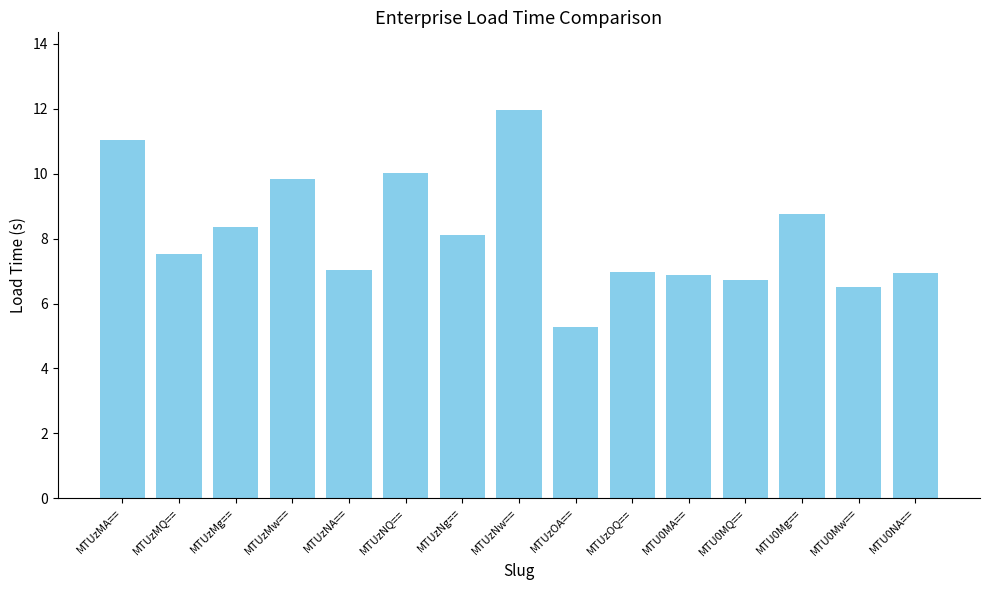

At which label is the value closest to 8?

MTUzNg==